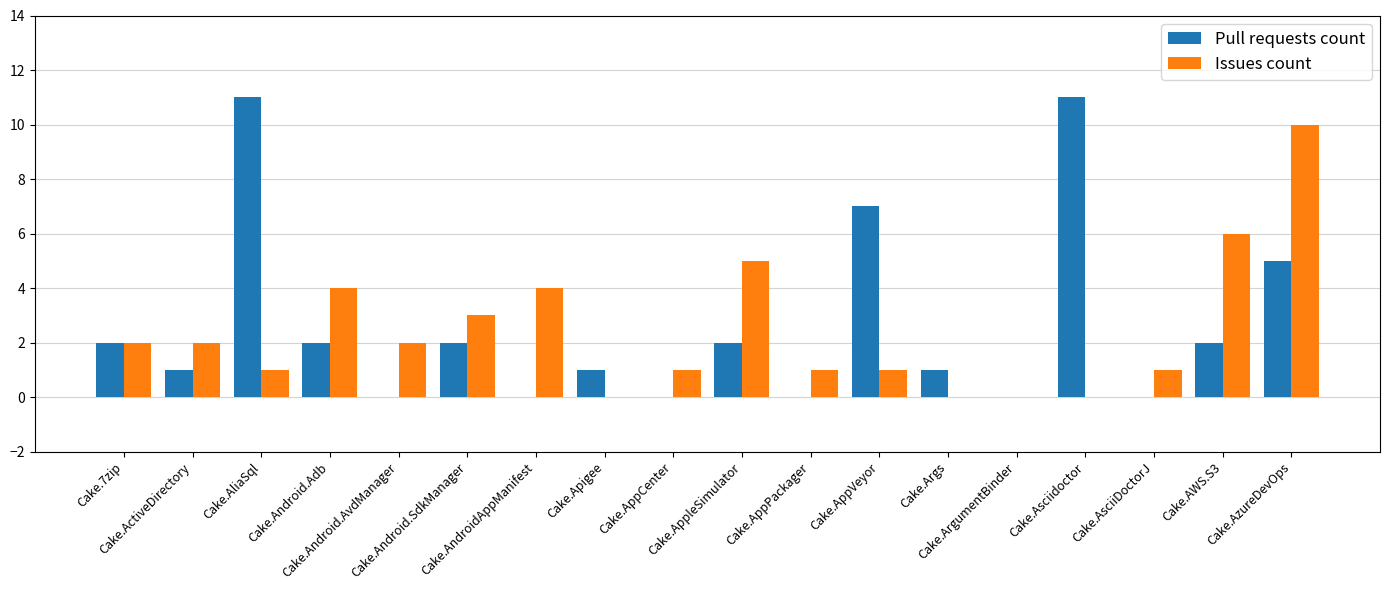

What is the maximum value shown in the chart?

11